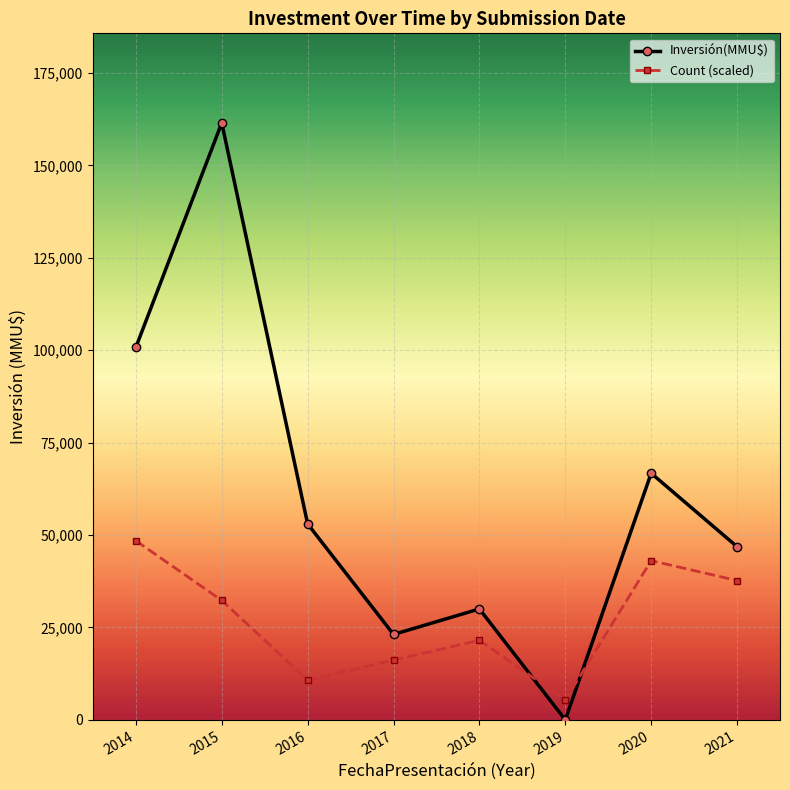

Which series changed the most between 2014 and 2016?

Inversión(MMU$)